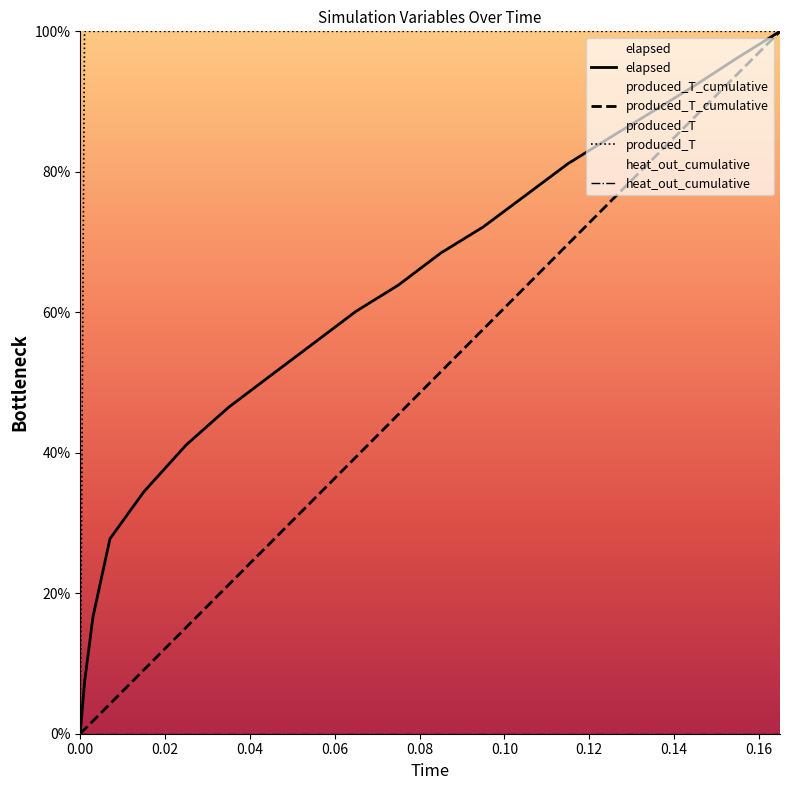

Is this an area chart (filled region under the line)?

No